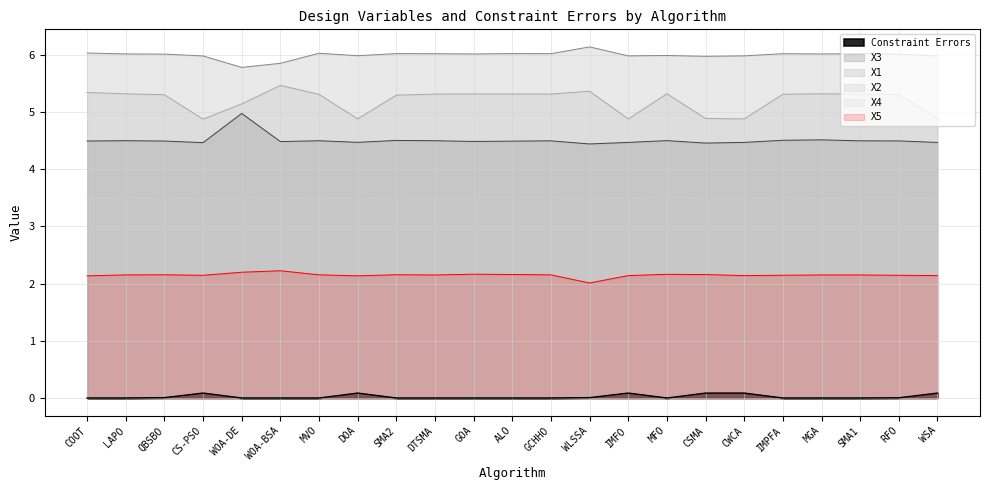

Does the chart have visible grid lines?

Yes